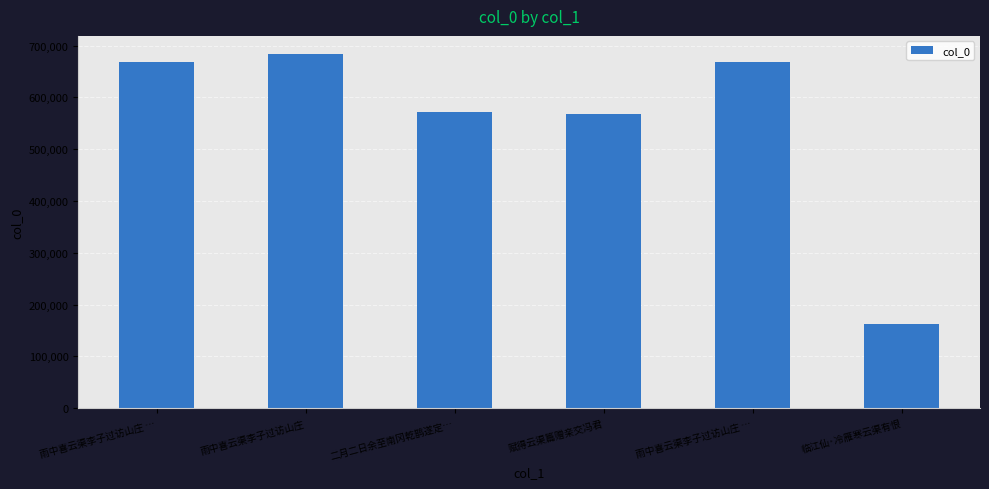

What is the maximum value shown in the chart?

684452